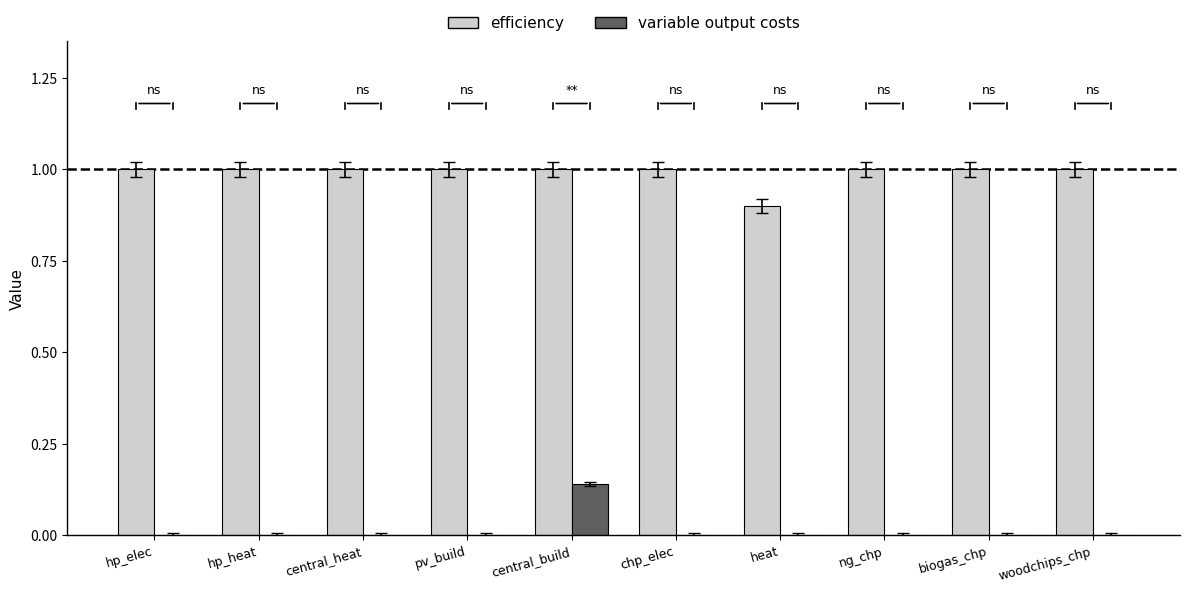

What is the total value across all series at central_heat?

1.0